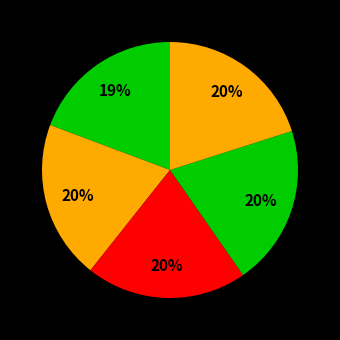

How many slices are in this pie chart?

5